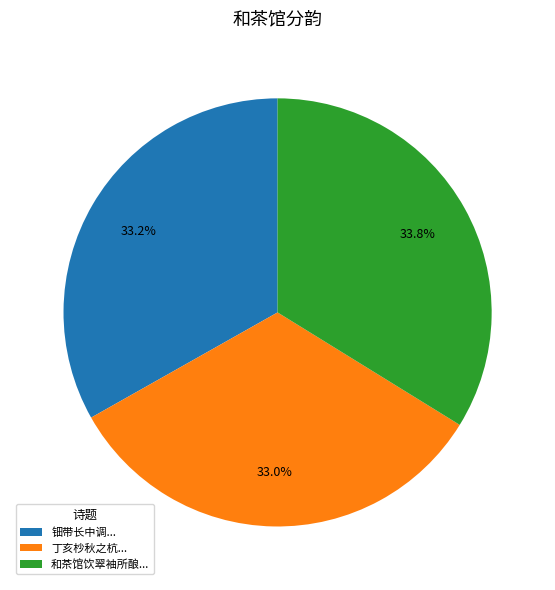

Is there any slice that represents more than half of the pie?

No